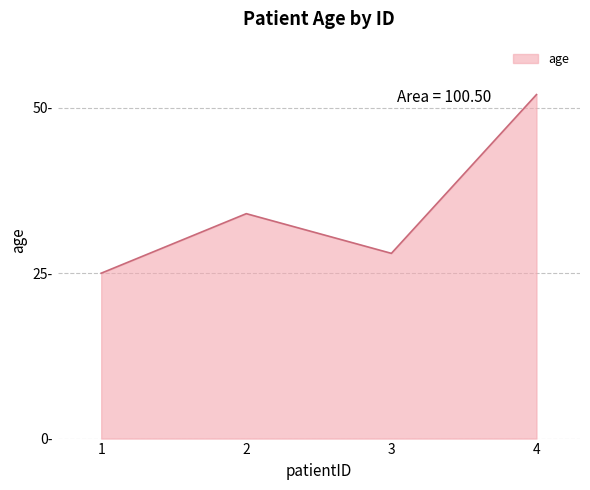

What value does the data have at 1, to the nearest 10?

20